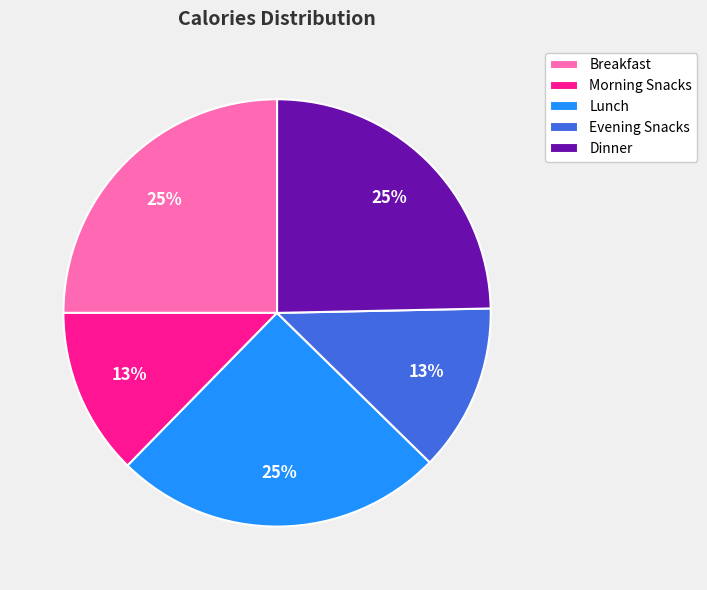

To the nearest percent, what percentage of the pie is Dinner?

25%